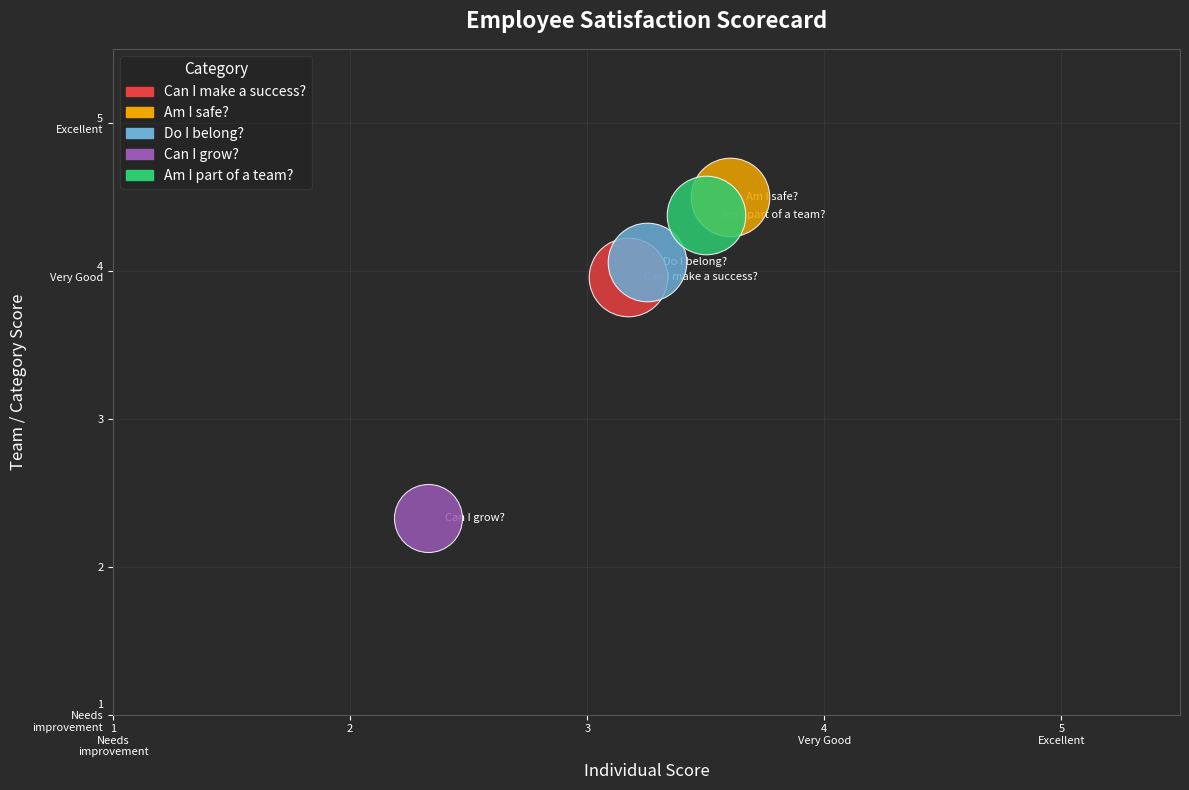

Which series reaches the maximum Y coordinate?

Am I safe?